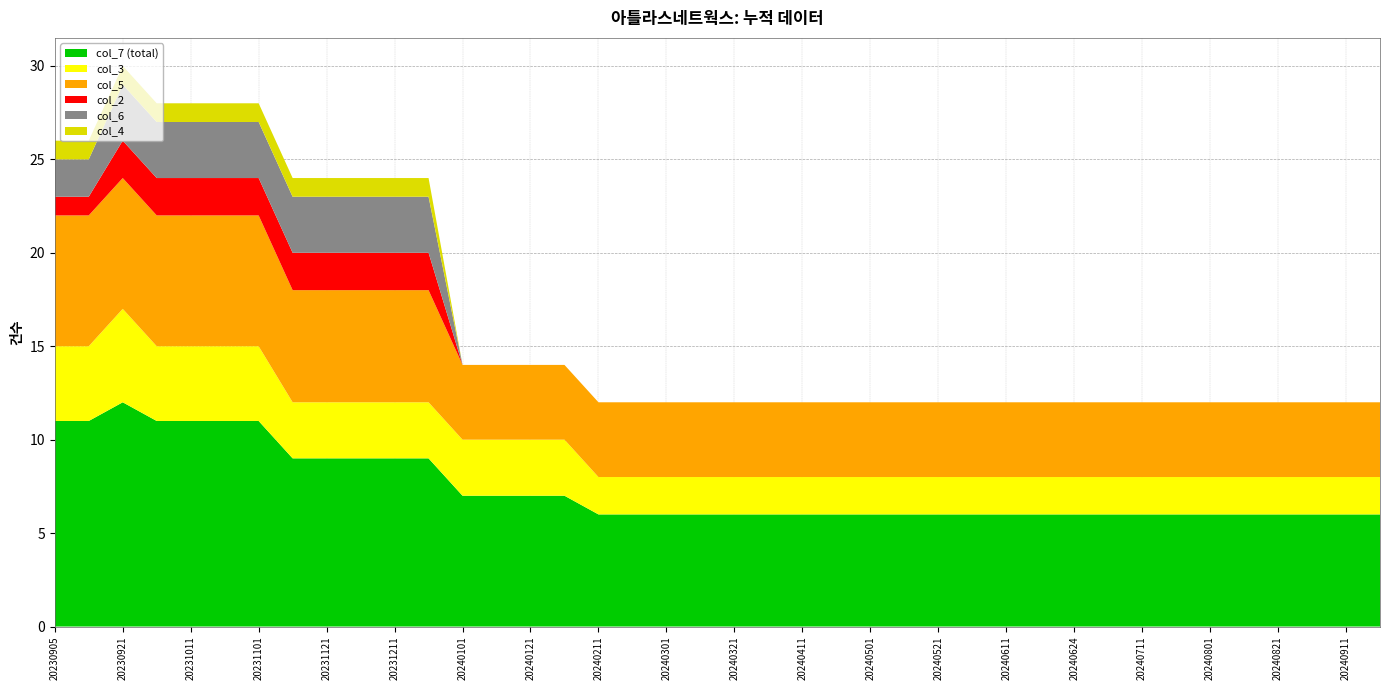

Reading left to right, list all the values displayed in this chart.

col_7: 20230905=11	20230911=11	20230921=12	20231001=11	20231011=11	20231021=11	20231101=11	20231111=9	20231121=9	20231201=9	20231211=9	20231221=9	20240101=7	20240111=7	20240121=7	20240201=7	20240211=6	20240221=6	20240301=6	20240311=6	20240321=6	20240401=6	20240411=6	20240421=6	20240501=6	20240511=6	20240521=6	20240601=6	20240611=6	20240621=6	20240624=6	20240701=6	20240711=6	20240721=6	20240801=6	20240811=6	20240821=6	20240901=6	20240911=6	20240921=6
col_3: 20230905=4	20230911=4	20230921=5	20231001=4	20231011=4	20231021=4	20231101=4	20231111=3	20231121=3	20231201=3	20231211=3	20231221=3	20240101=3	20240111=3	20240121=3	20240201=3	20240211=2	20240221=2	20240301=2	20240311=2	20240321=2	20240401=2	20240411=2	20240421=2	20240501=2	20240511=2	20240521=2	20240601=2	20240611=2	20240621=2	20240624=2	20240701=2	20240711=2	20240721=2	20240801=2	20240811=2	20240821=2	20240901=2	20240911=2	20240921=2
col_5: 20230905=7	20230911=7	20230921=7	20231001=7	20231011=7	20231021=7	20231101=7	20231111=6	20231121=6	20231201=6	20231211=6	20231221=6	20240101=4	20240111=4	20240121=4	20240201=4	20240211=4	20240221=4	20240301=4	20240311=4	20240321=4	20240401=4	20240411=4	20240421=4	20240501=4	20240511=4	20240521=4	20240601=4	20240611=4	20240621=4	20240624=4	20240701=4	20240711=4	20240721=4	20240801=4	20240811=4	20240821=4	20240901=4	20240911=4	20240921=4
col_2: 20230905=1	20230911=1	20230921=2	20231001=2	20231011=2	20231021=2	20231101=2	20231111=2	20231121=2	20231201=2	20231211=2	20231221=2	20240101=0	20240111=0	20240121=0	20240201=0	20240211=0	20240221=0	20240301=0	20240311=0	20240321=0	20240401=0	20240411=0	20240421=0	20240501=0	20240511=0	20240521=0	20240601=0	20240611=0	20240621=0	20240624=0	20240701=0	20240711=0	20240721=0	20240801=0	20240811=0	20240821=0	20240901=0	20240911=0	20240921=0
col_6: 20230905=2	20230911=2	20230921=3	20231001=3	20231011=3	20231021=3	20231101=3	20231111=3	20231121=3	20231201=3	20231211=3	20231221=3	20240101=0	20240111=0	20240121=0	20240201=0	20240211=0	20240221=0	20240301=0	20240311=0	20240321=0	20240401=0	20240411=0	20240421=0	20240501=0	20240511=0	20240521=0	20240601=0	20240611=0	20240621=0	20240624=0	20240701=0	20240711=0	20240721=0	20240801=0	20240811=0	20240821=0	20240901=0	20240911=0	20240921=0
col_4: 20230905=1	20230911=1	20230921=1	20231001=1	20231011=1	20231021=1	20231101=1	20231111=1	20231121=1	20231201=1	20231211=1	20231221=1	20240101=0	20240111=0	20240121=0	20240201=0	20240211=0	20240221=0	20240301=0	20240311=0	20240321=0	20240401=0	20240411=0	20240421=0	20240501=0	20240511=0	20240521=0	20240601=0	20240611=0	20240621=0	20240624=0	20240701=0	20240711=0	20240721=0	20240801=0	20240811=0	20240821=0	20240901=0	20240911=0	20240921=0